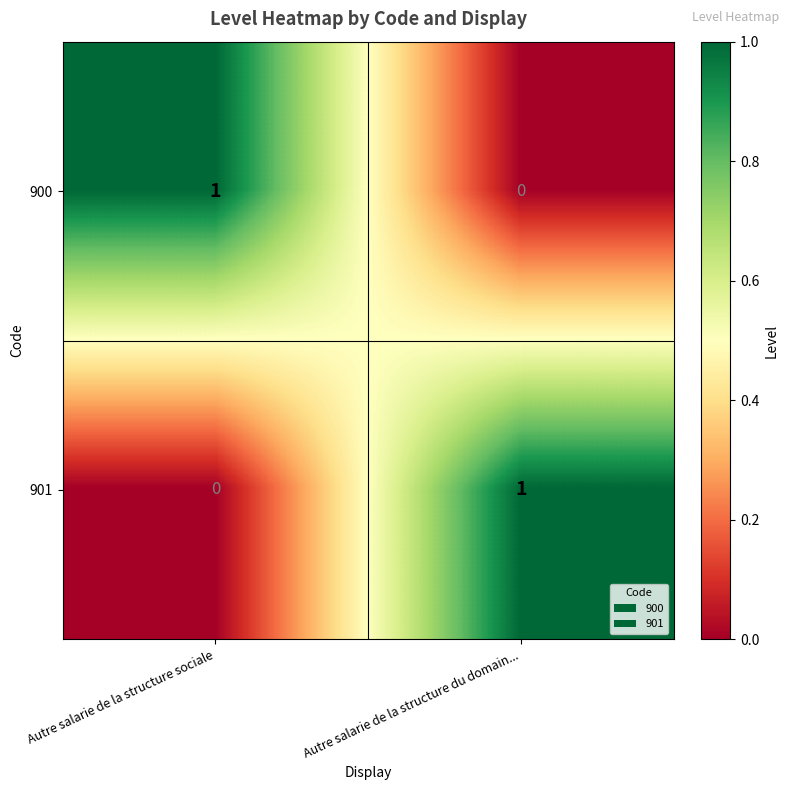

Which category has the highest value in the 901 series?

Autre salarie de la structure du domain...